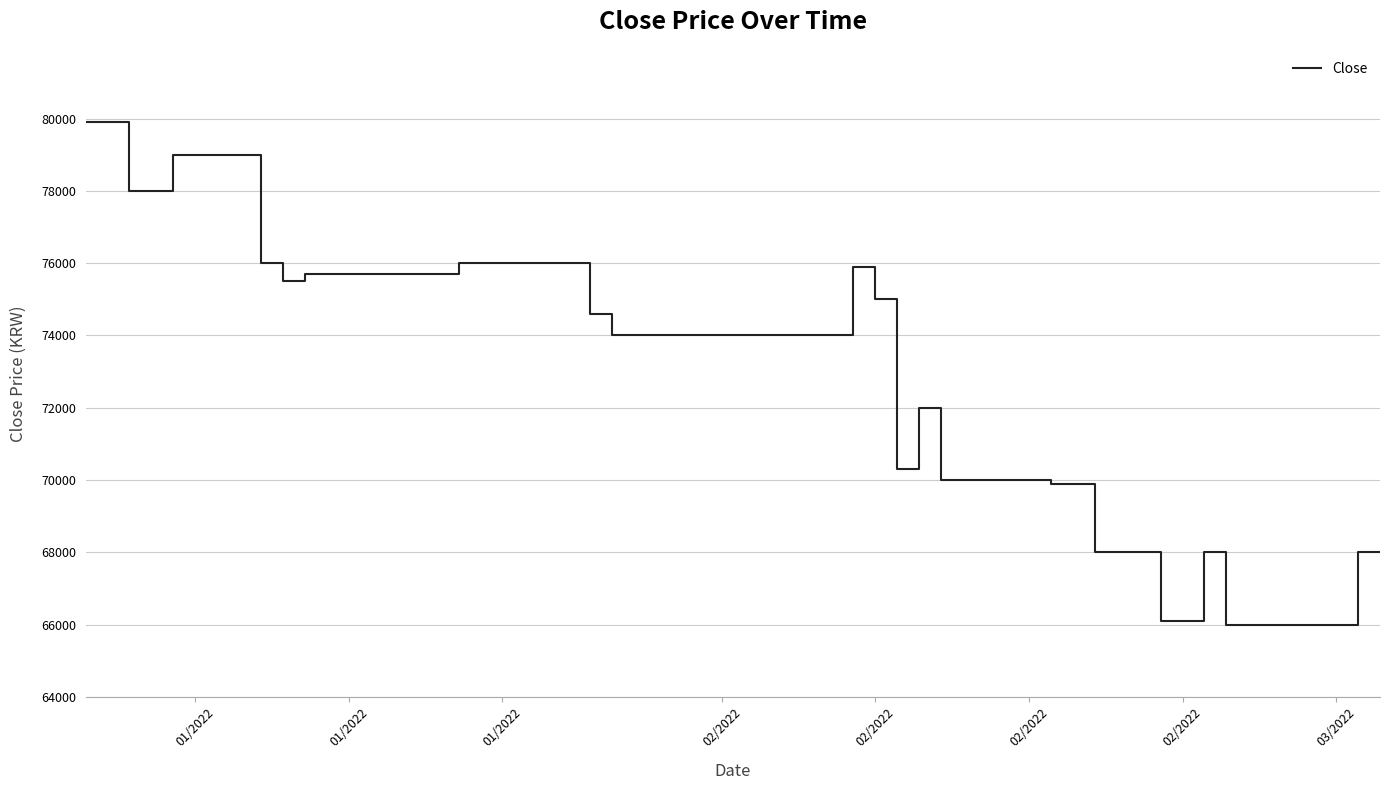

What is the maximum value shown in the chart?

79900